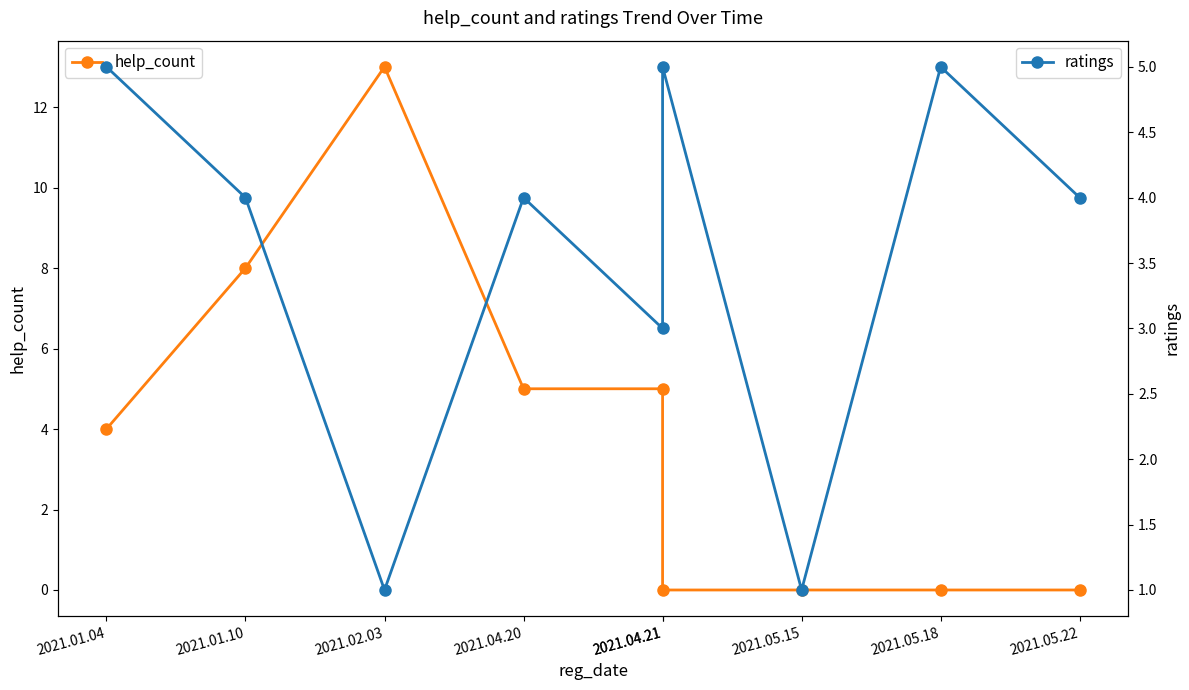

What is the maximum value for ratings?

5